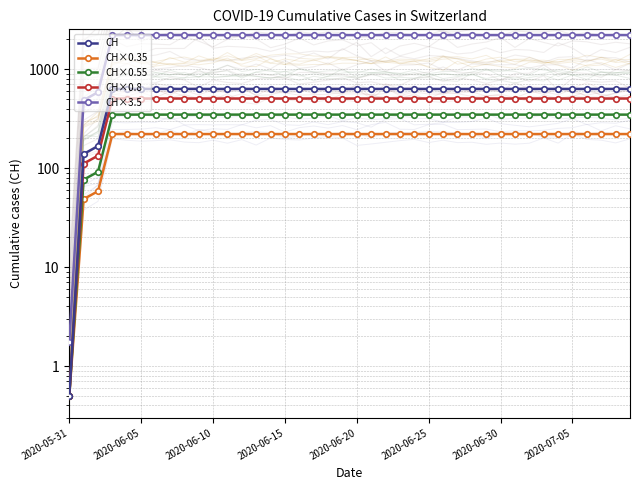

What position from the right is 13?

27